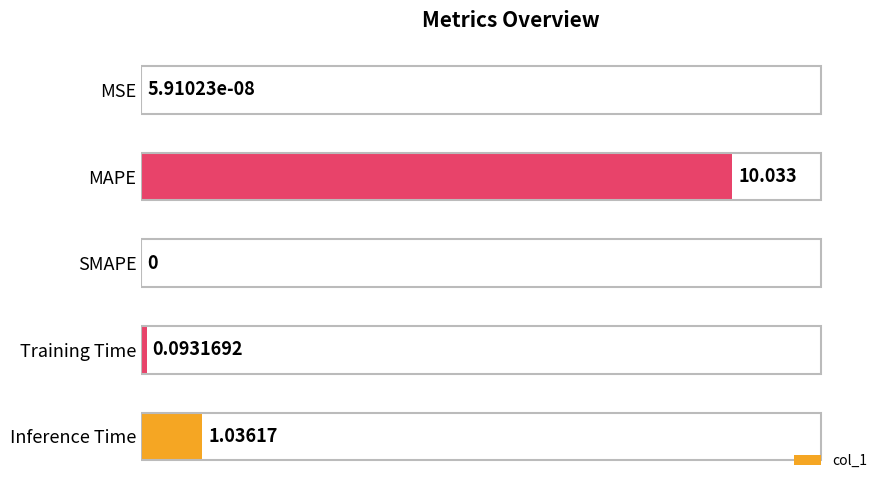

Between Training Time and MSE, which is larger?

Training Time